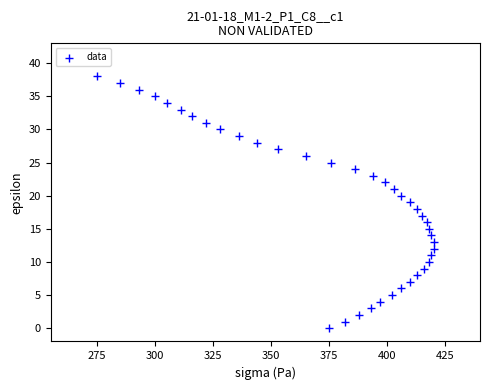

What is the range of X values (max minus min)?

145